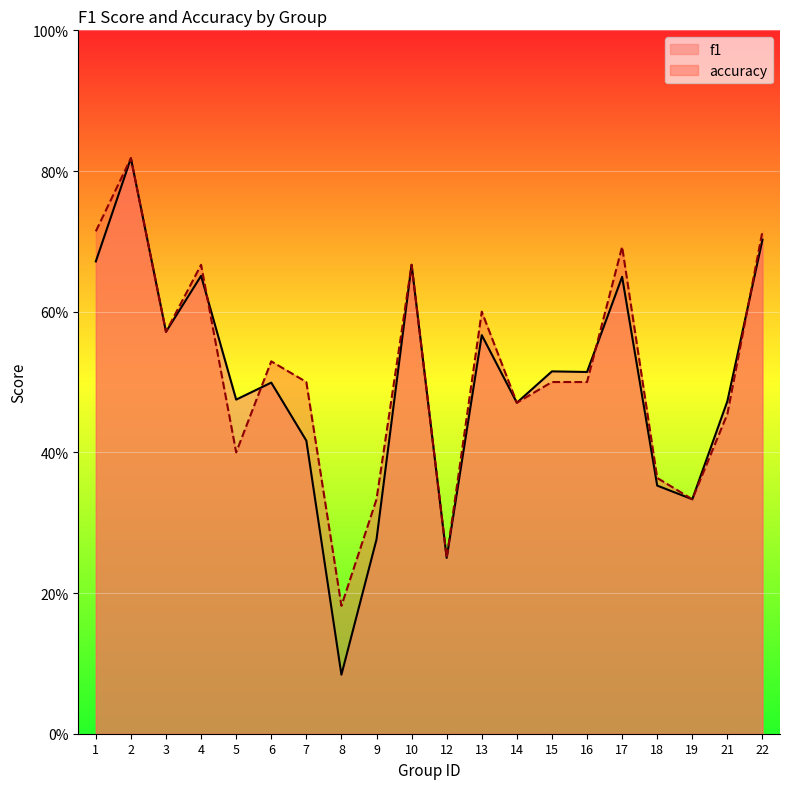

Is the value of f1 at 2 greater than the value of accuracy at 12?

Yes